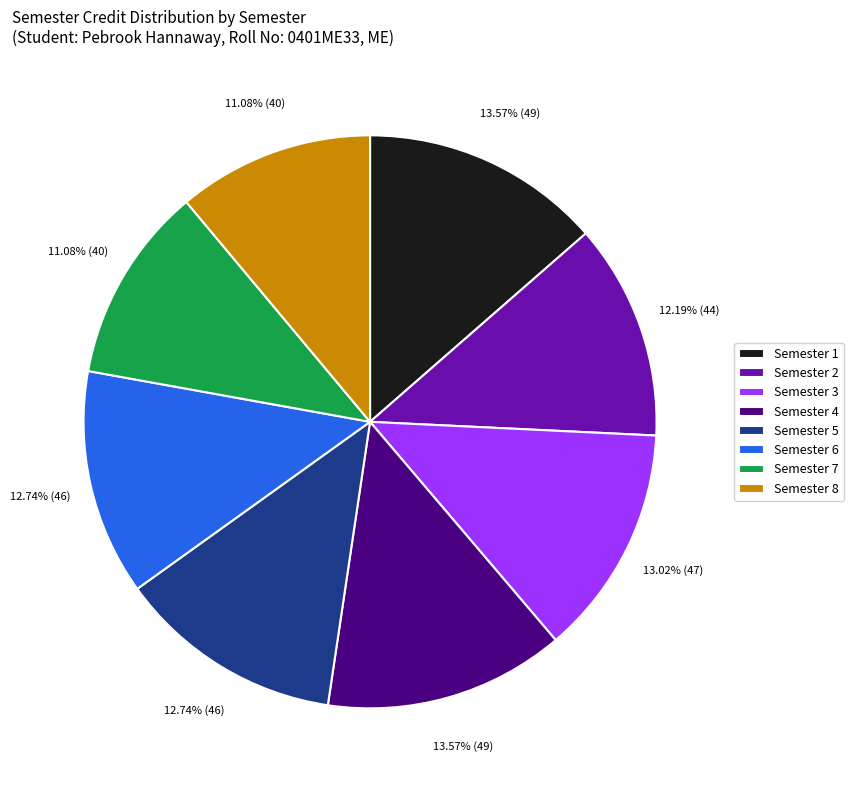

Combined, do Semester 1 and Semester 4 account for over 50%?

No